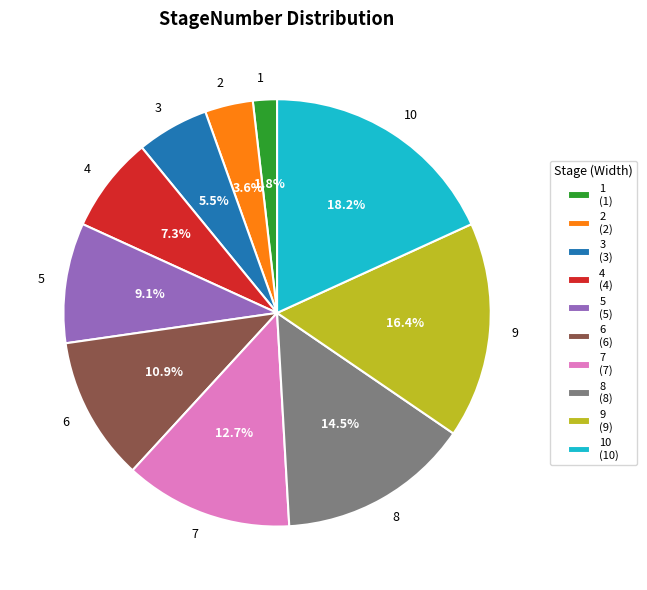

Which slice is the smallest?

1